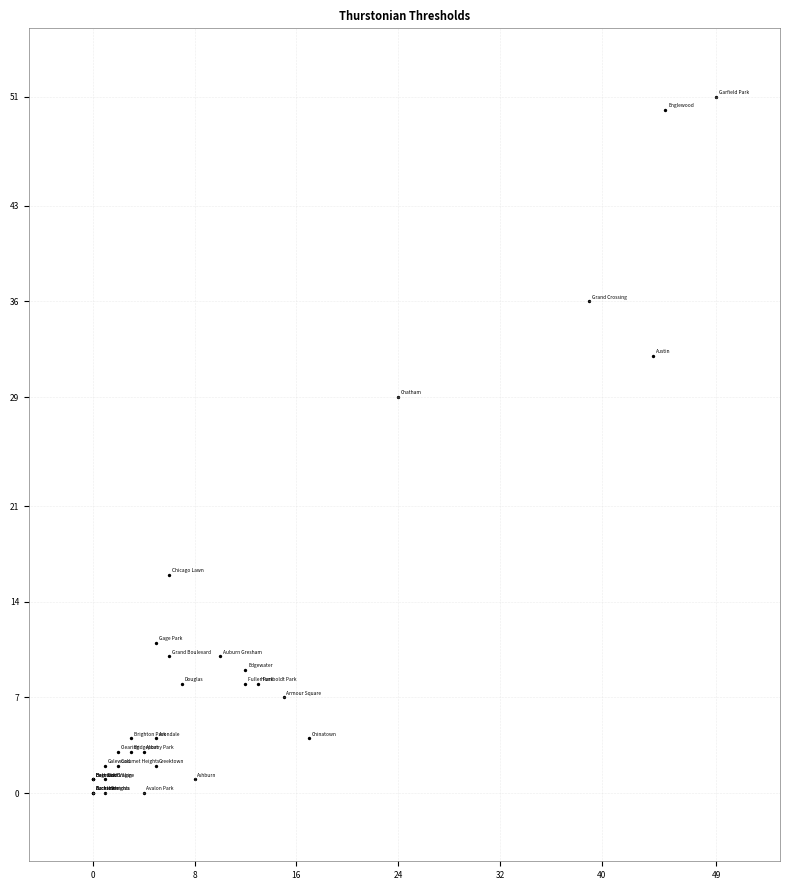

What Y value in the scatter plot is closest to 25?

29